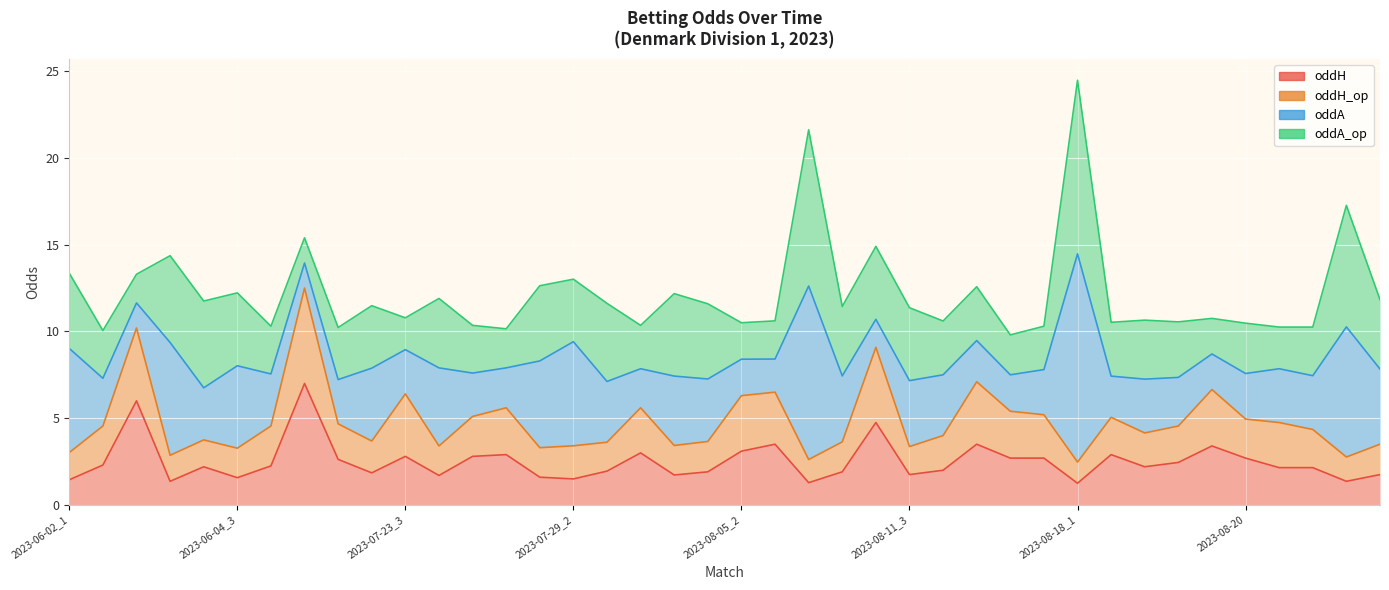

What is the difference between the maximum and second lowest values in the oddH series?

5.7